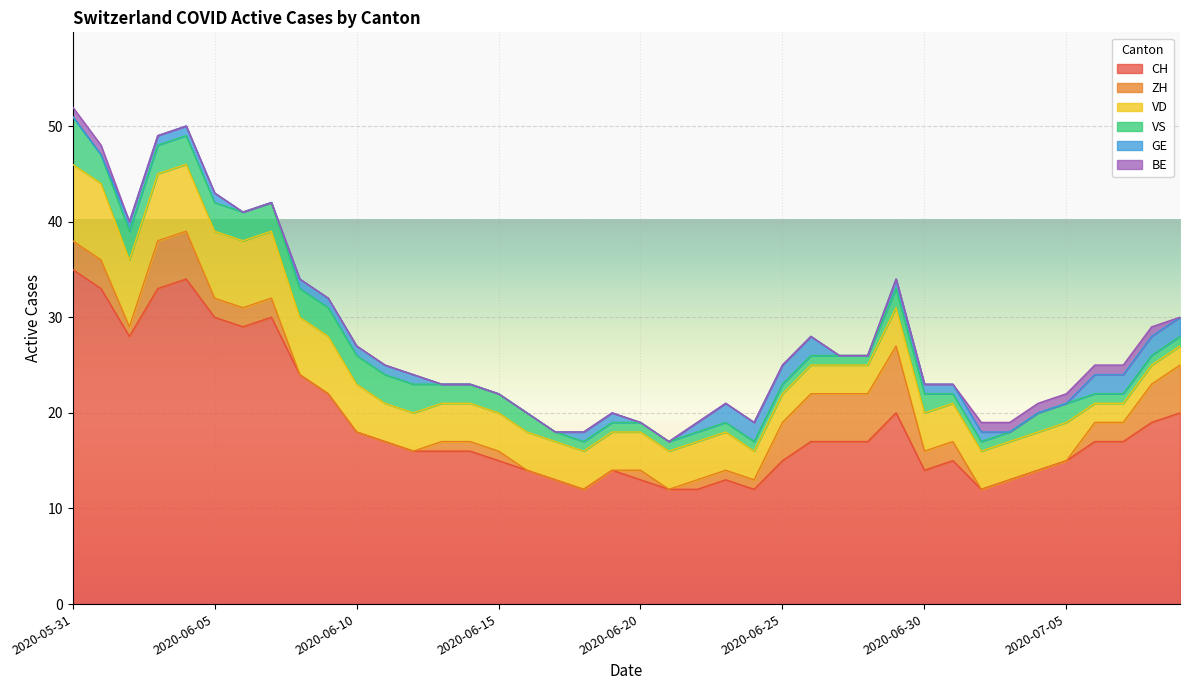

True or false: VD and BE intersect in this chart.

False